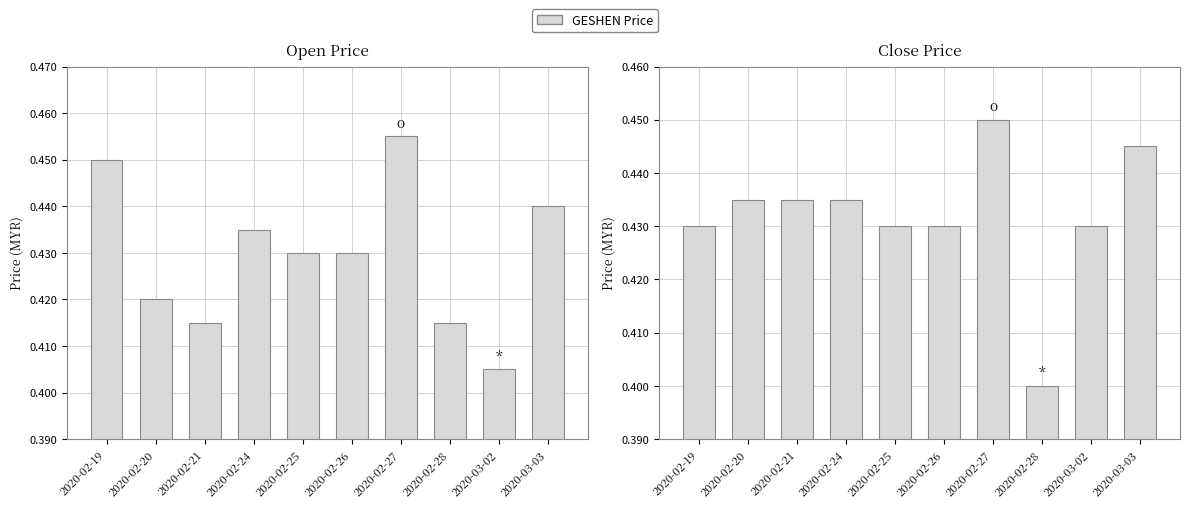

What is the average value of the Open series?

0.4